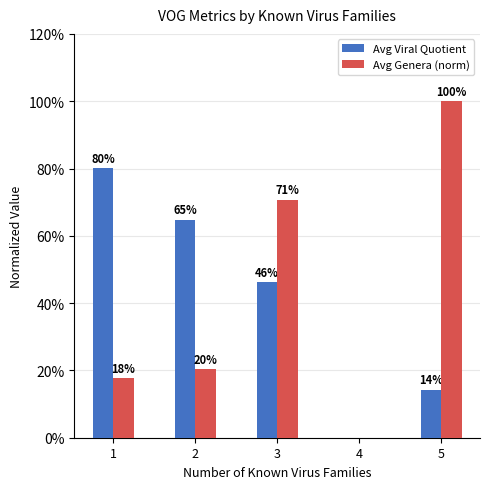

What are all the series names shown in the legend?

Avg Viral Quotient, Avg Genera (norm)